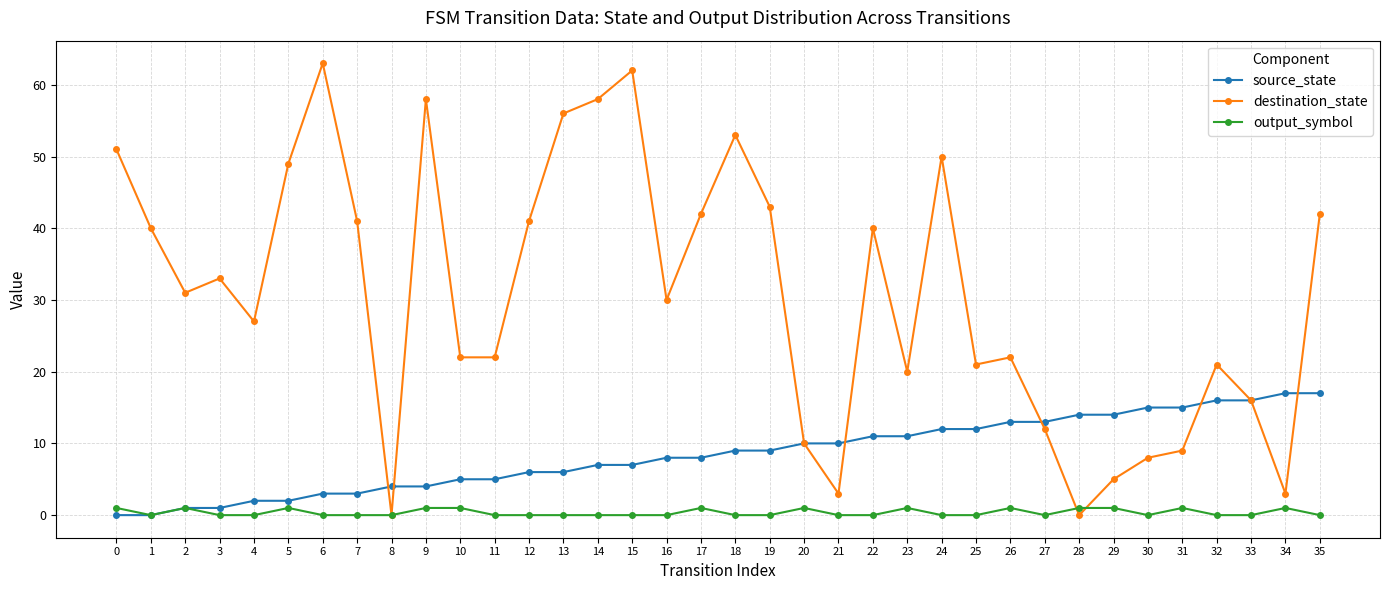

Reading left to right, extract all data points from this chart.

source_state: 0=0	1=0	2=1	3=1	4=2	5=2	6=3	7=3	8=4	9=4	10=5	11=5	12=6	13=6	14=7	15=7	16=8	17=8	18=9	19=9	20=10	21=10	22=11	23=11	24=12	25=12	26=13	27=13	28=14	29=14	30=15	31=15	32=16	33=16	34=17	35=17
destination_state: 0=51	1=40	2=31	3=33	4=27	5=49	6=63	7=41	8=0	9=58	10=22	11=22	12=41	13=56	14=58	15=62	16=30	17=42	18=53	19=43	20=10	21=3	22=40	23=20	24=50	25=21	26=22	27=12	28=0	29=5	30=8	31=9	32=21	33=16	34=3	35=42
output_symbol: 0=1	1=0	2=1	3=0	4=0	5=1	6=0	7=0	8=0	9=1	10=1	11=0	12=0	13=0	14=0	15=0	16=0	17=1	18=0	19=0	20=1	21=0	22=0	23=1	24=0	25=0	26=1	27=0	28=1	29=1	30=0	31=1	32=0	33=0	34=1	35=0